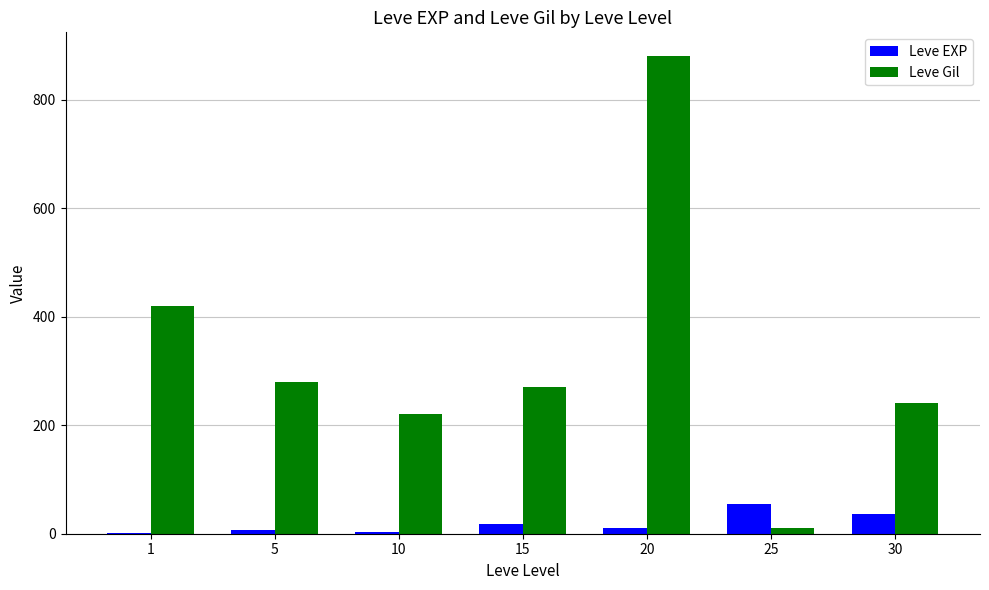

Where does the Leve EXP series first go above 11?

15